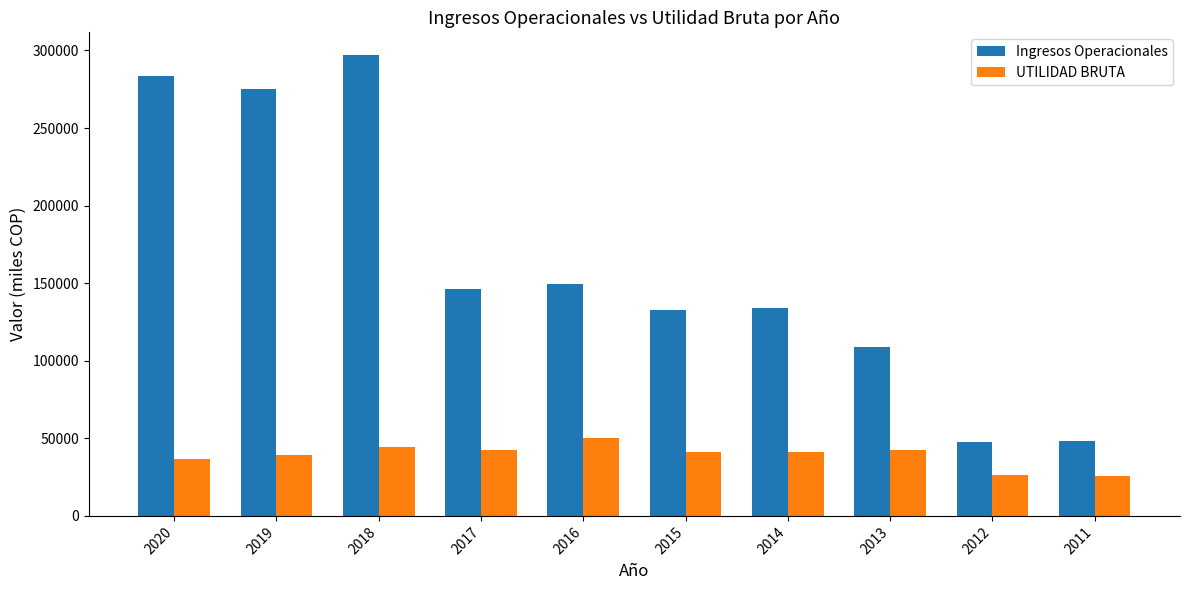

What is the difference between the highest and lowest values at 2016?

99346.0